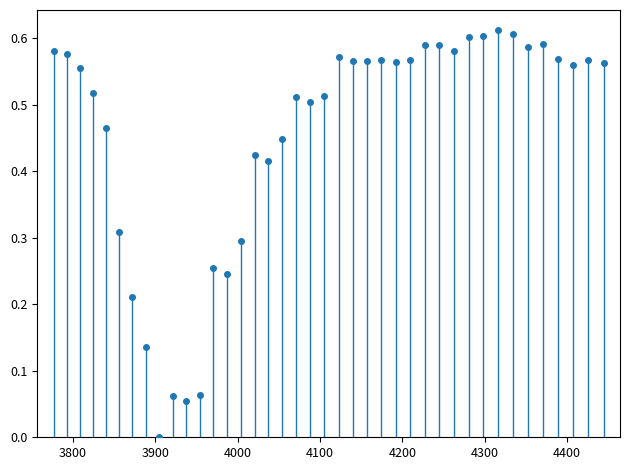

What is the range of X values (max minus min)?

667.4